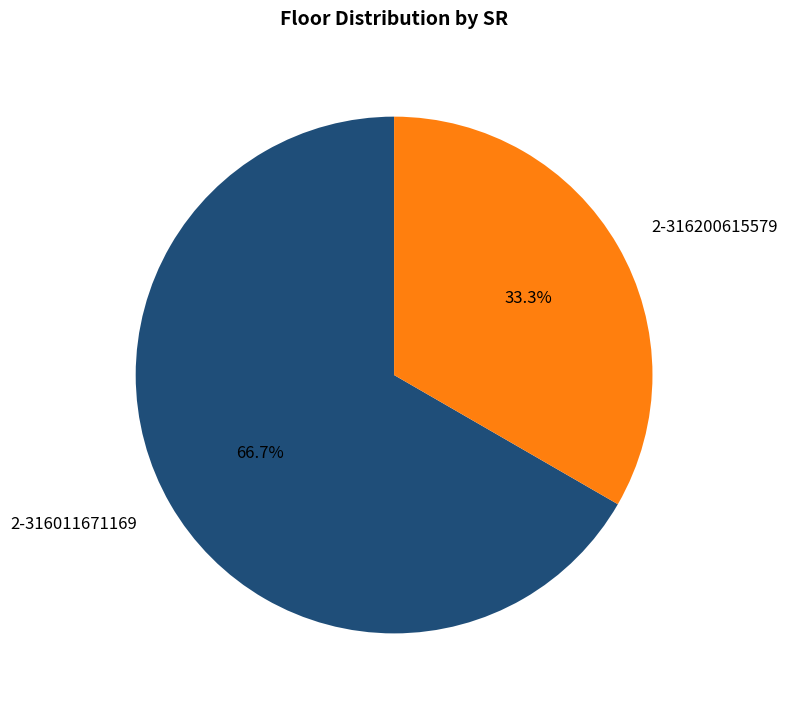

To the nearest percent, what percentage of the pie is 2-316011671169?

67%